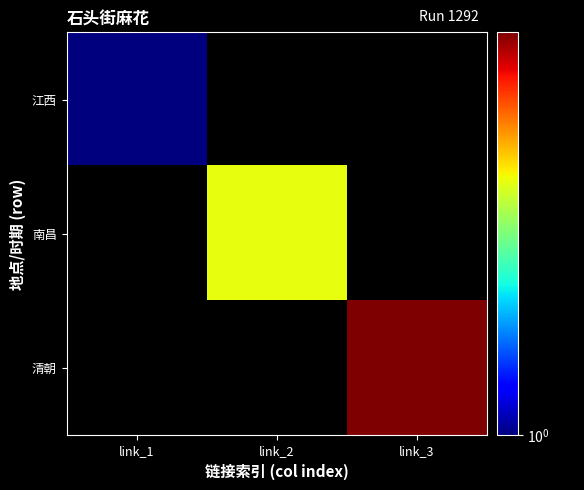

Rank the series at link_3 from lowest to highest value.

江西, 南昌, 清朝